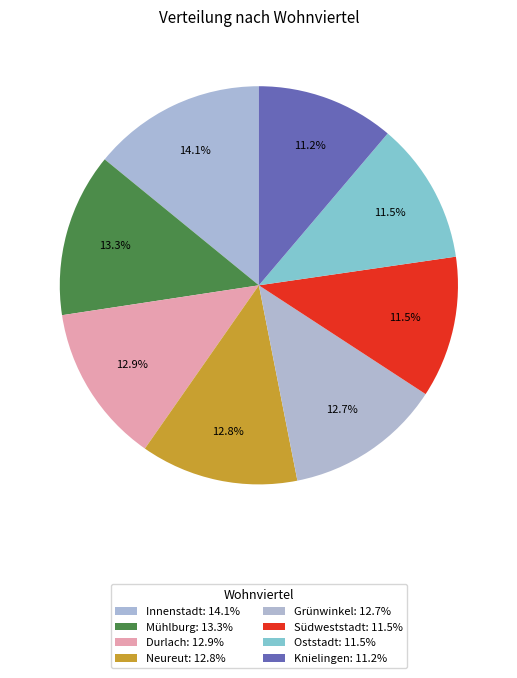

To the nearest percent, what percentage of the pie is Neureut?

13%